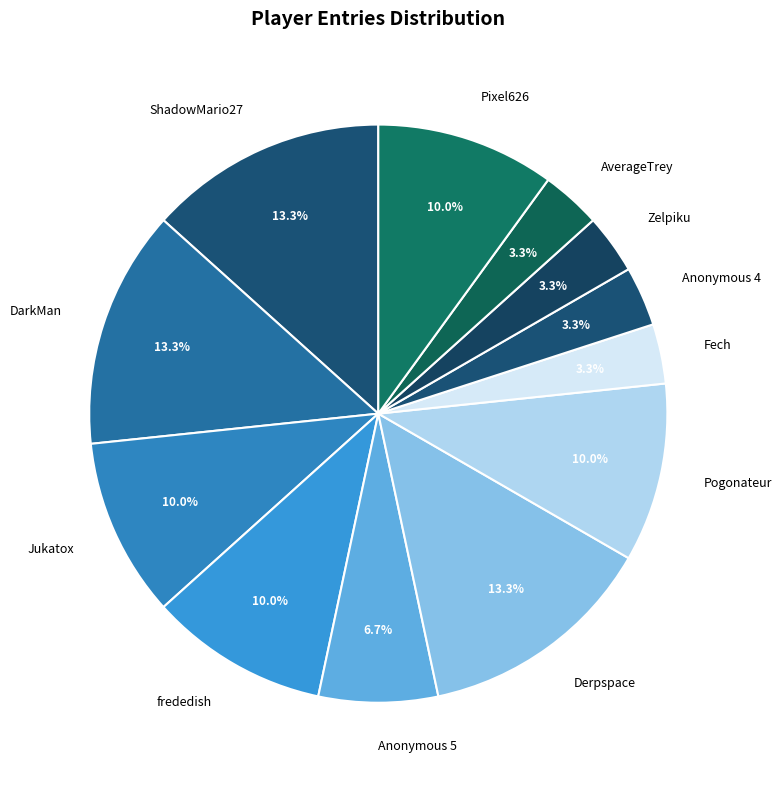

Does Derpspace represent more than half of the total?

No